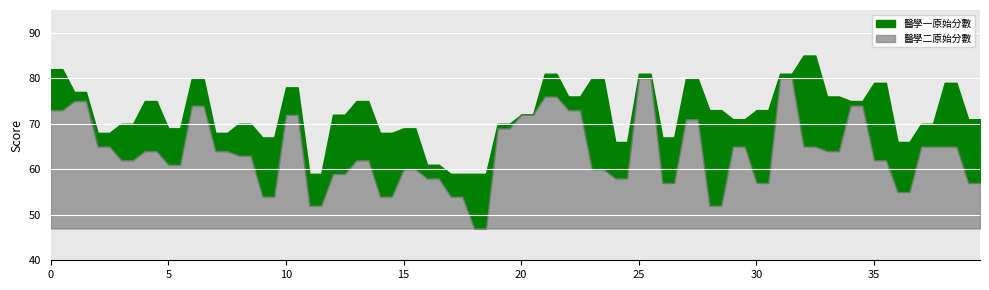

The value of 醫學二原始分數 at 15 is 21. True or false?

False